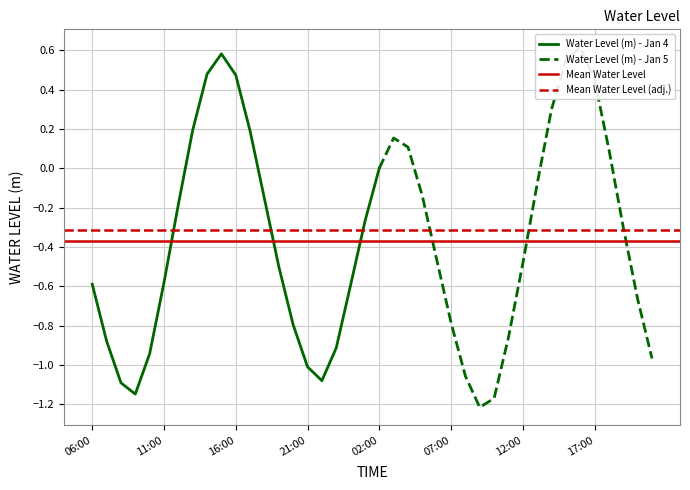

How many values are above zero?

13